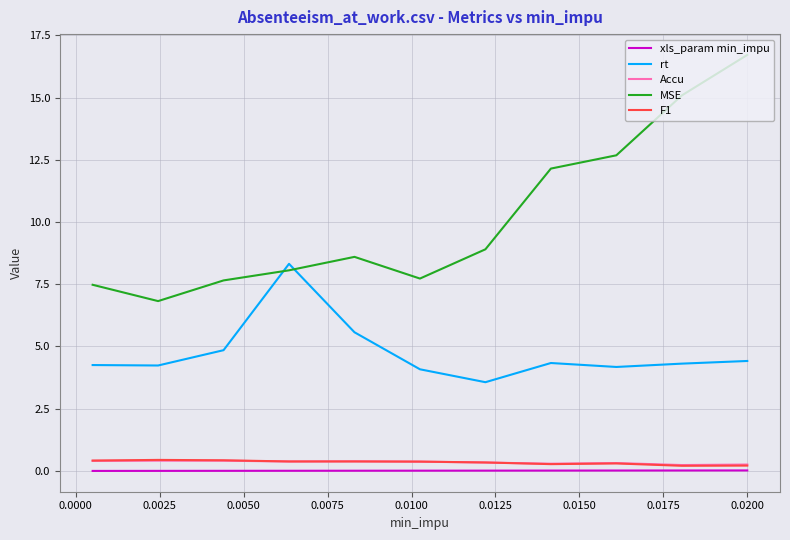

True or false: xls_param min_impu and MSE cross at least once.

False